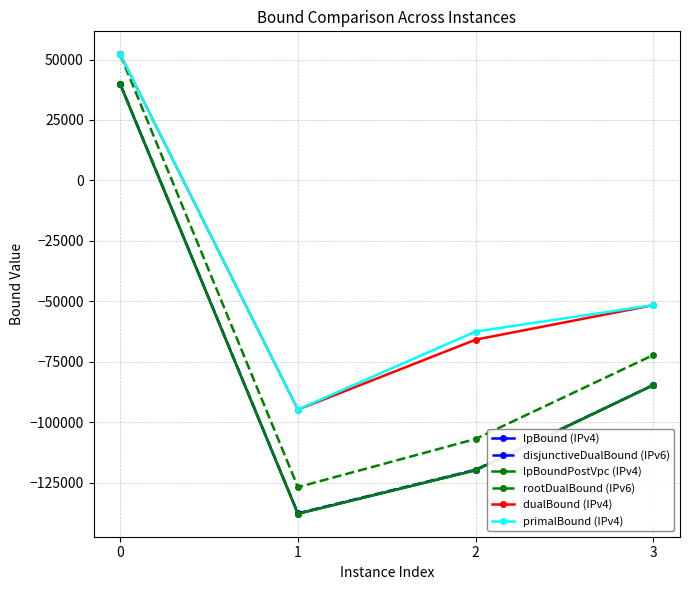

True or false: rootDualBound (IPv6) and lpBoundPostVpc (IPv4) cross at least once.

False